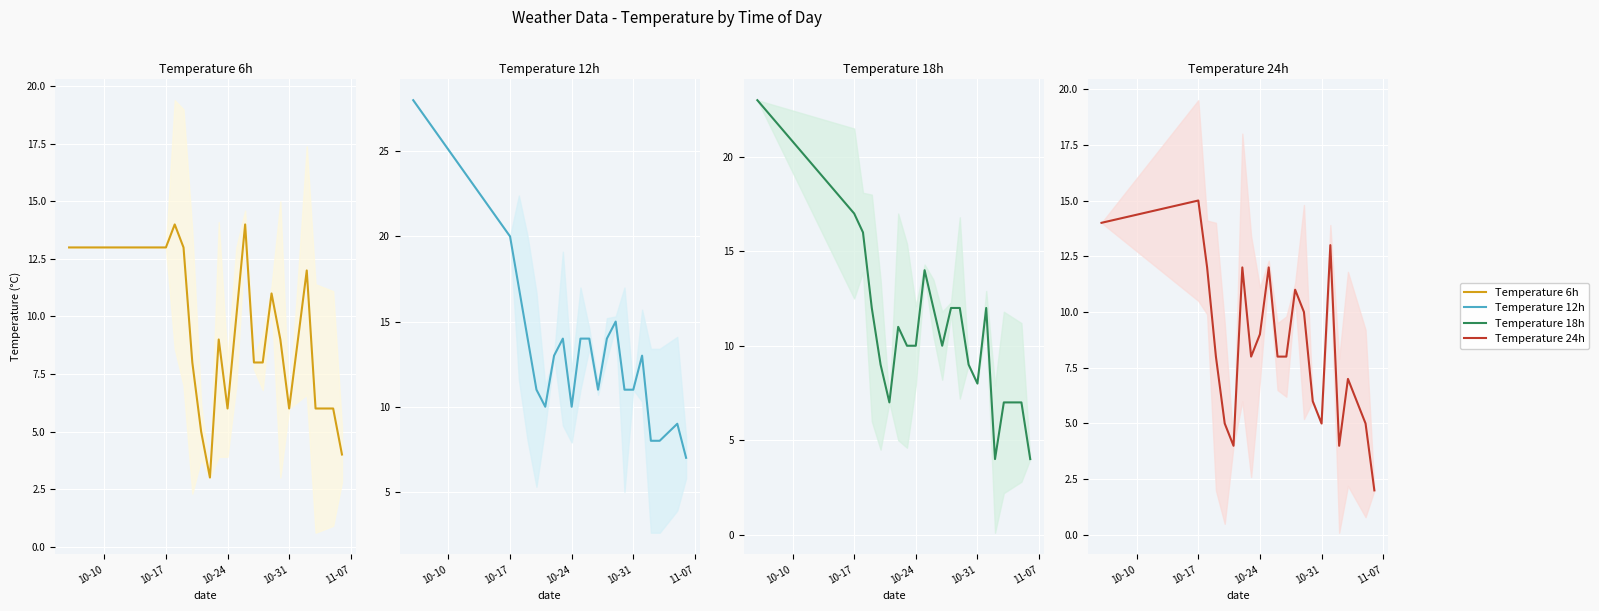

How many interior local valleys does the Temperature 24h series have?

4